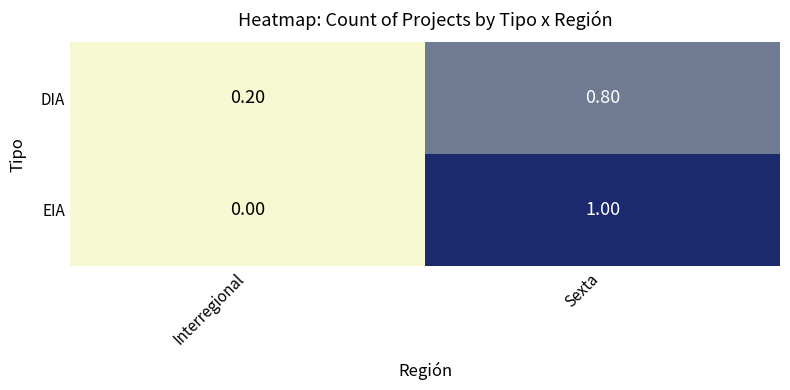

How many data points does each series have?

2